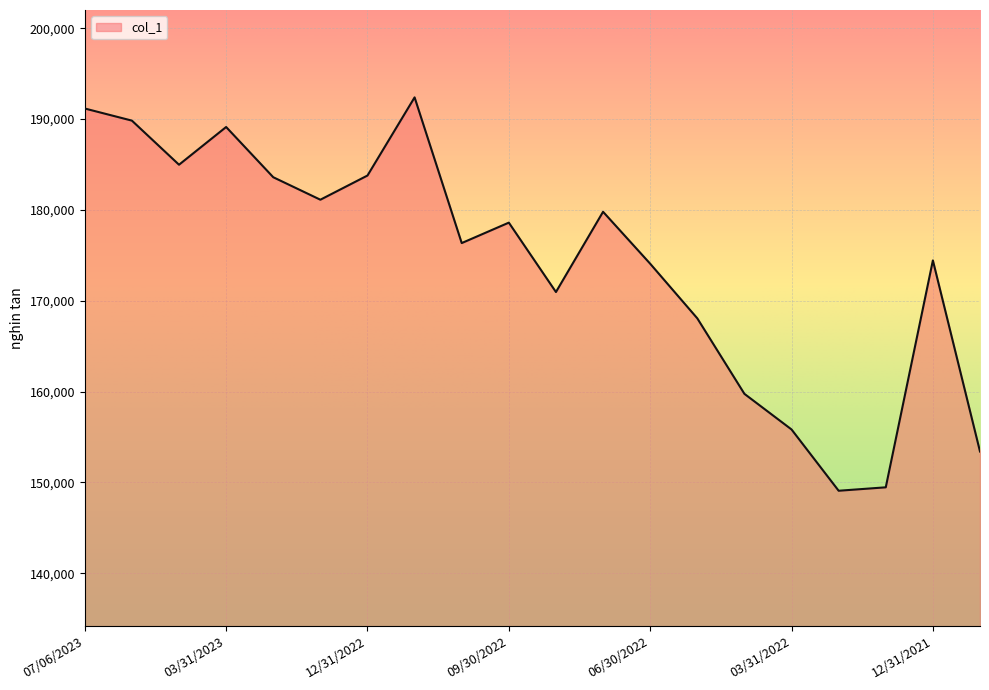

Reading left to right, extract all data points from this chart.

07/06/2023=191167.3	05/31/2023=189833.4	04/30/2023=184977.5	03/31/2023=189129.8	02/28/2023=183600.8	01/31/2023=181124.8	12/31/2022=183787.6	11/30/2022=192393.6	10/31/2022=176350.9	09/30/2022=178601.0	08/31/2022=170960.8	07/31/2022=179796.3	06/30/2022=174077.5	05/31/2022=168063.2	04/30/2022=159750.4	03/31/2022=155827.9	02/28/2022=149080.4	01/31/2022=149457.9	12/31/2021=174441.2	11/30/2021=153399.3